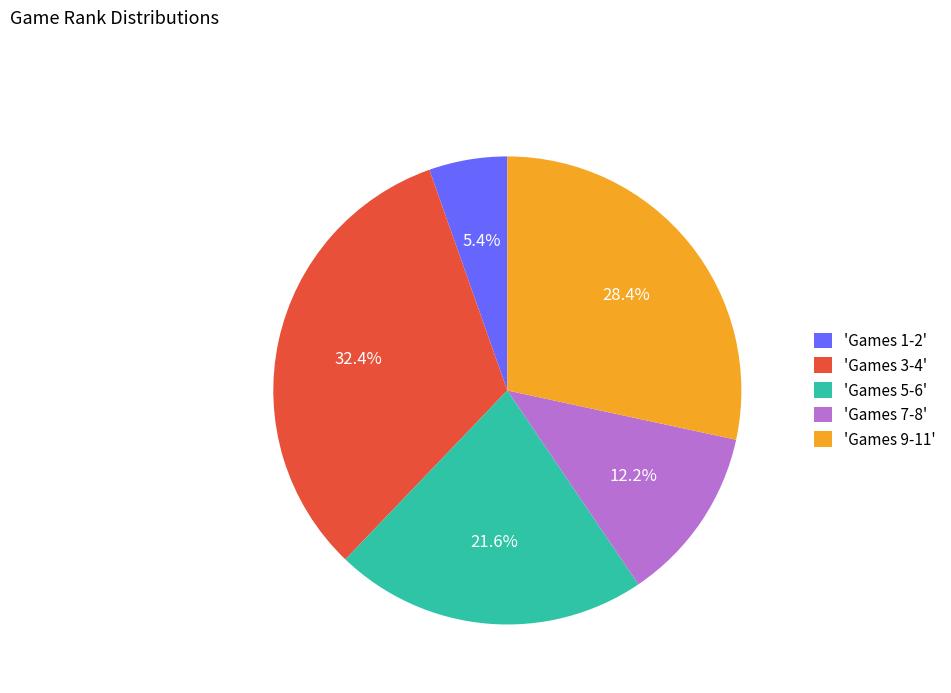

What is the smallest slice in the pie chart?

'Games 1-2'